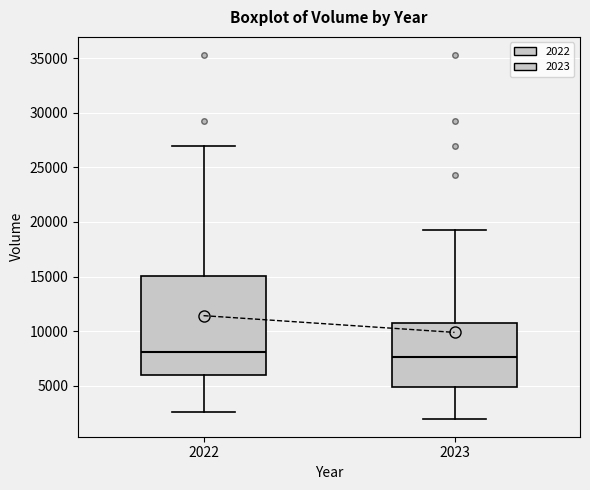

Where does the median line of the box at x = 2022 sit on the y-axis? The values are not printed on the chart, so give them approximately, as read against the axis.

8000